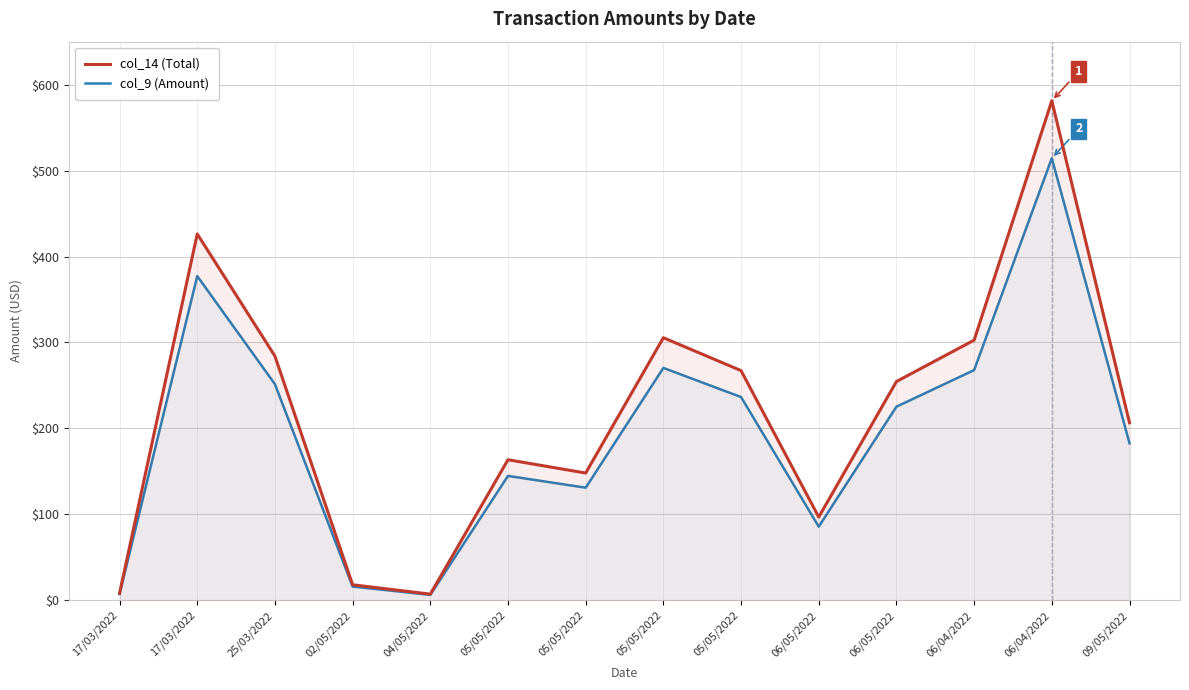

What is the sum of all col_9 (Amount) values?

2716.4